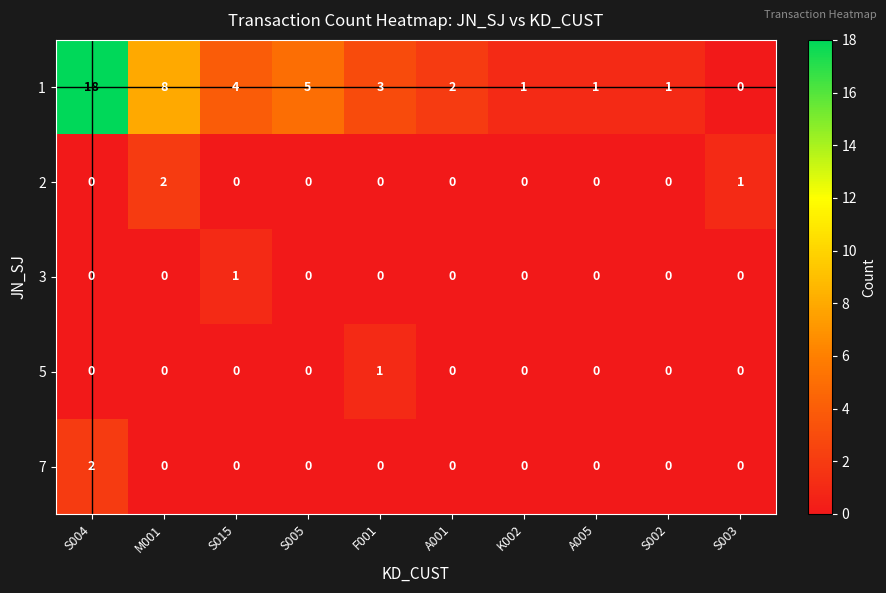

True or false: 2 has a value of 2 at M001.

True